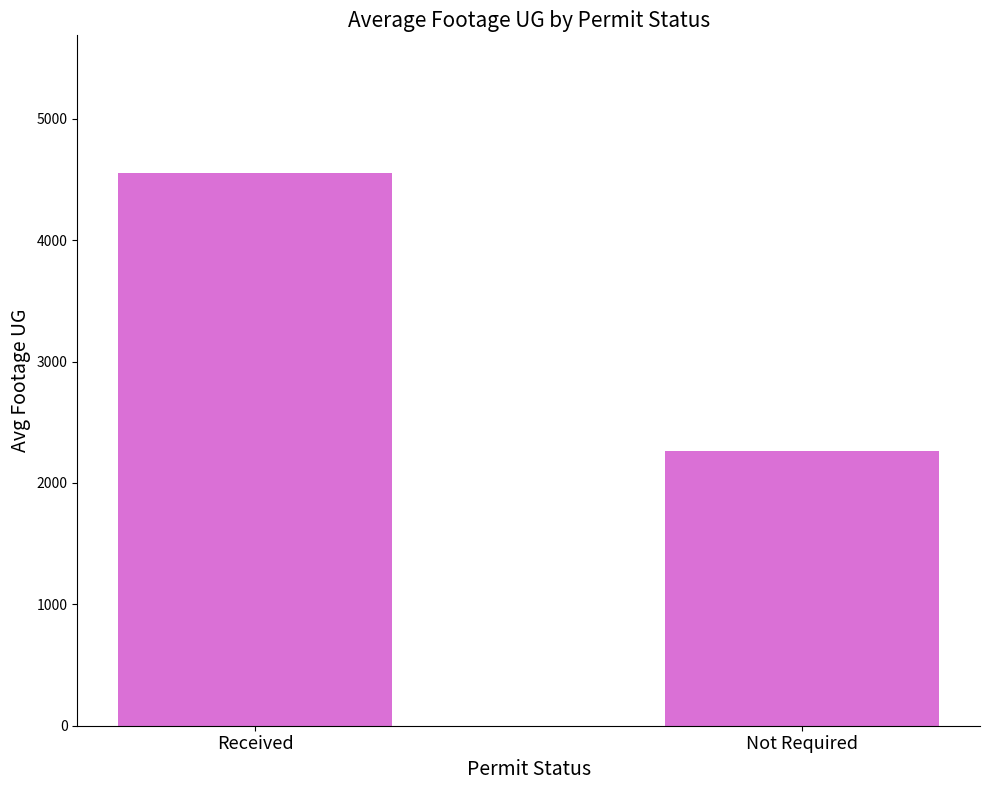

Reading left to right, transcribe all the data shown in this chart.

Received=4549.5	Not Required=2264.0